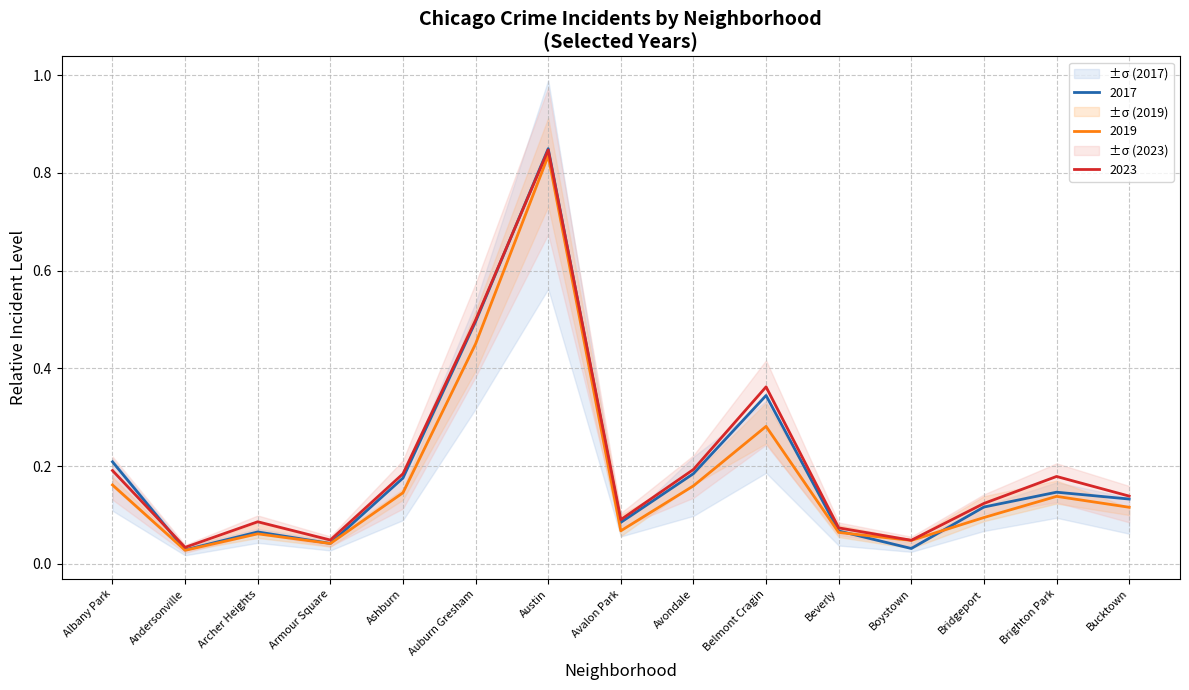

True or false: 2023 has a value of 0.5 at Auburn Gresham.

True